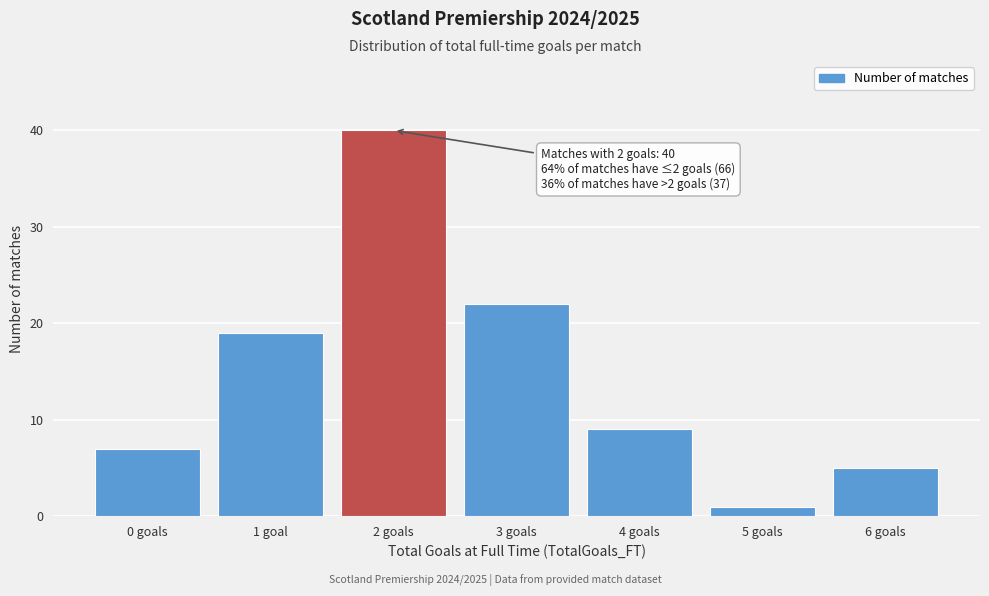

Reading left to right, list all the values displayed in this chart.

7	19	40	22	9	1	5